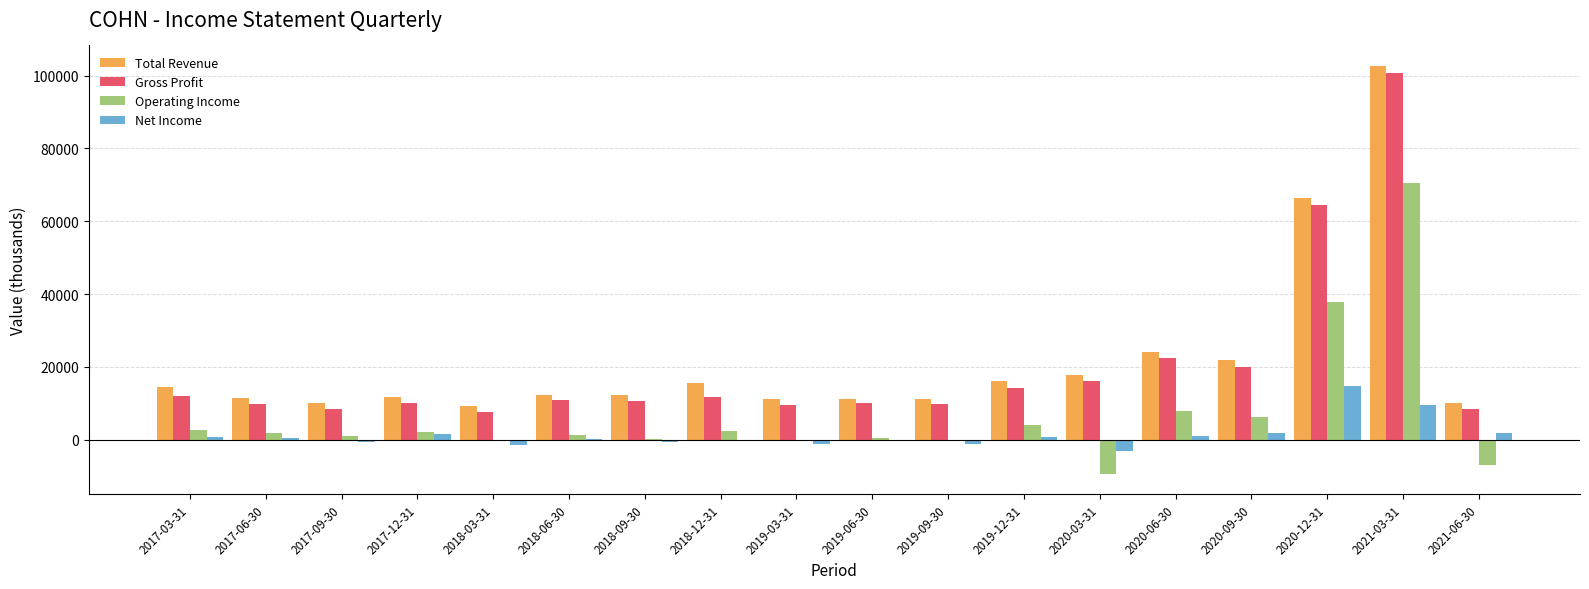

What is the sum of all Net Income values?

23000